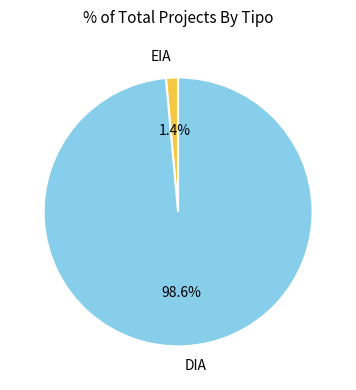

Rank the categories by value from highest to lowest.

DIA, EIA